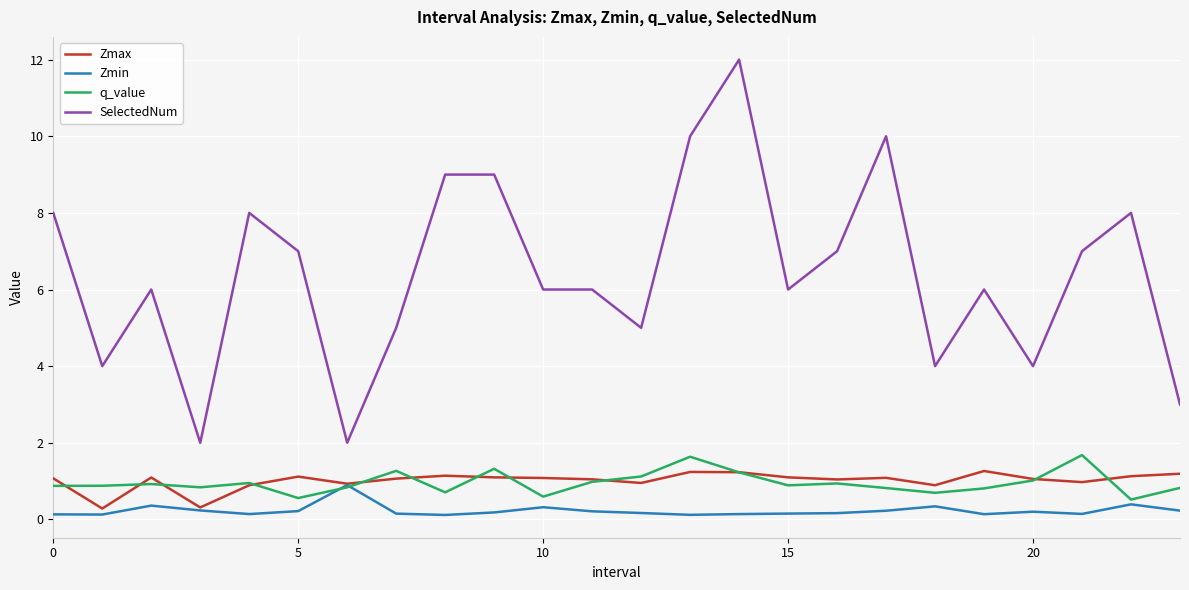

What is the difference between the maximum and minimum values in the SelectedNum series?

10.0